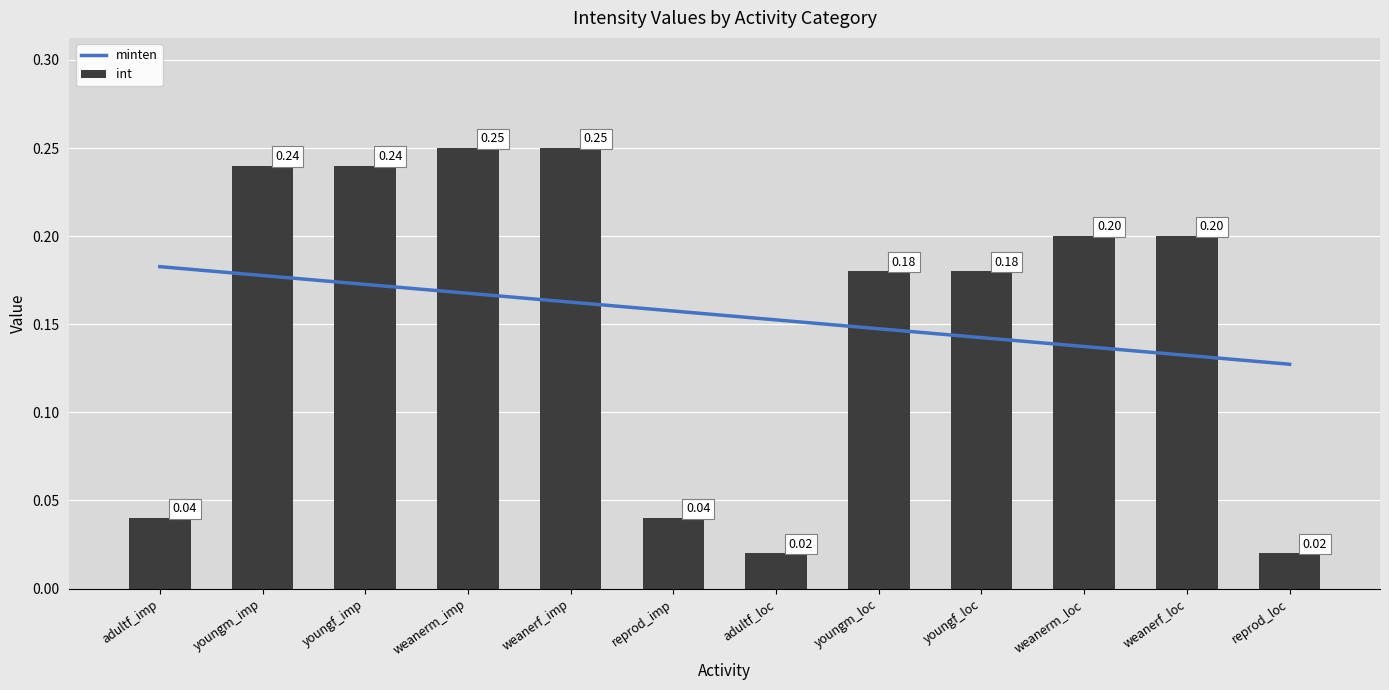

At which category does the chart reach its minimum across all series?

adultf_loc